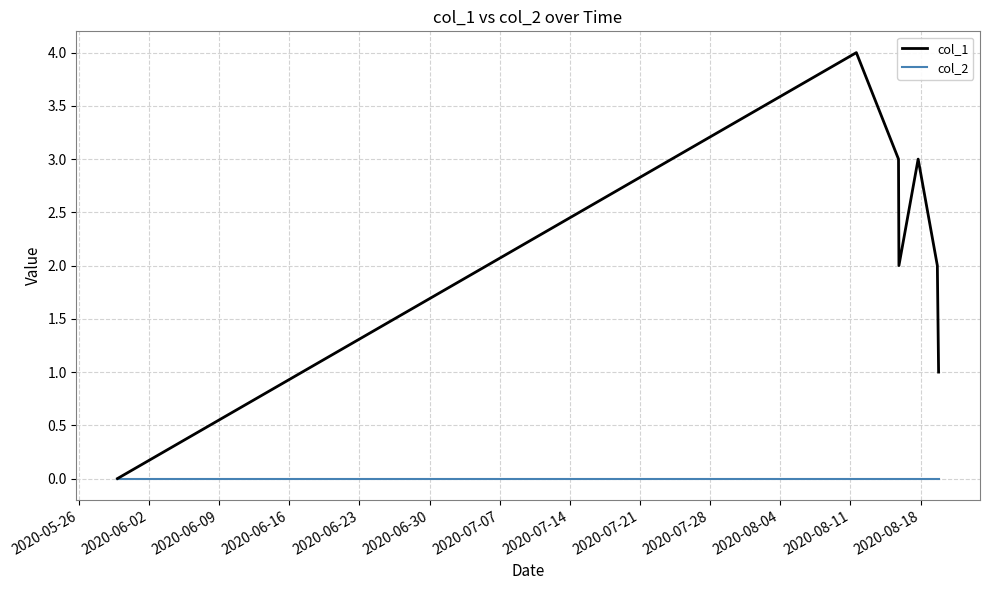

Which series has the largest range (max minus min)?

col_1